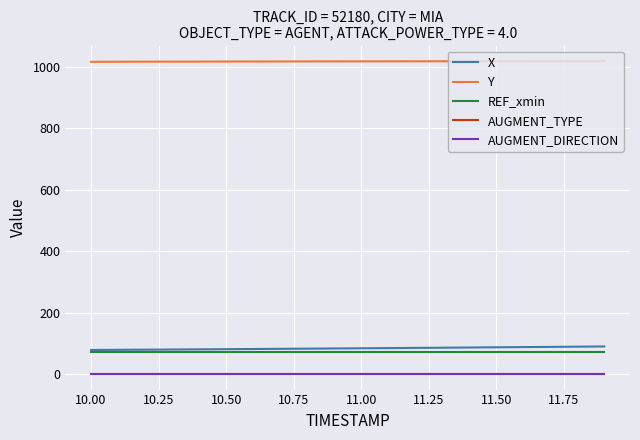

Does the chart display data point markers on the line(s)?

No